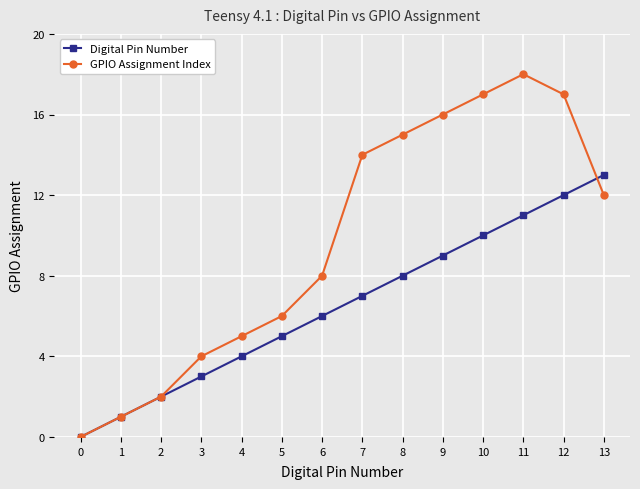

What is the value of the GPIO Assignment Index point at the 8th from the left?

14